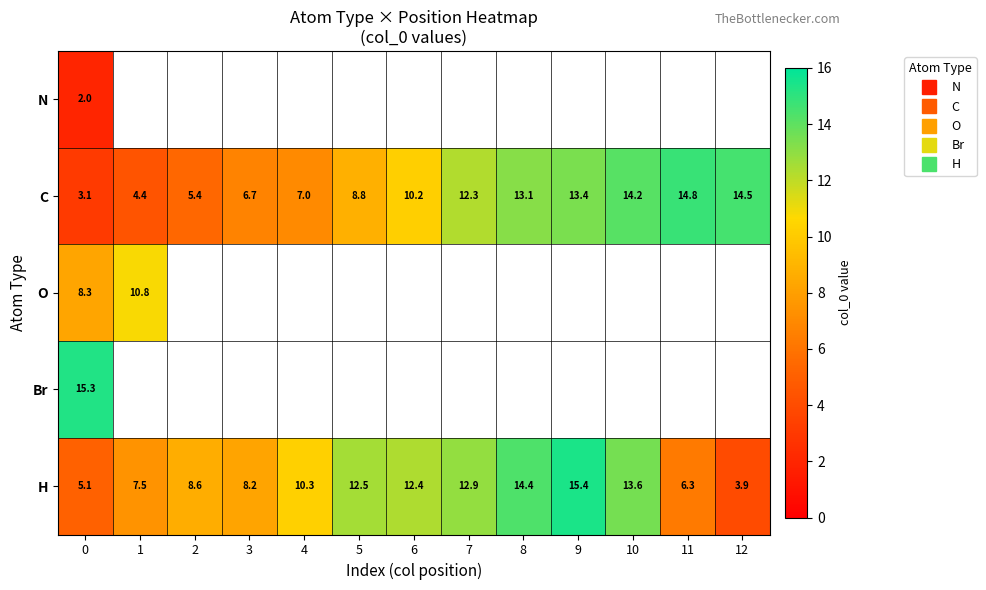

At 0, list the series in order from smallest to largest.

N, C, H, O, Br